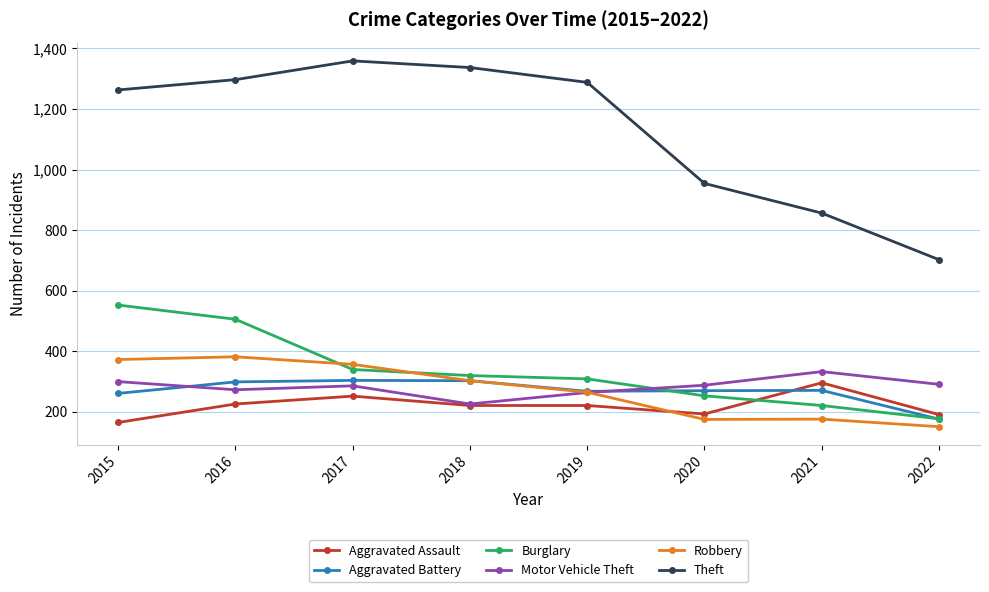

Read the Aggravated Assault value at 2021.

295